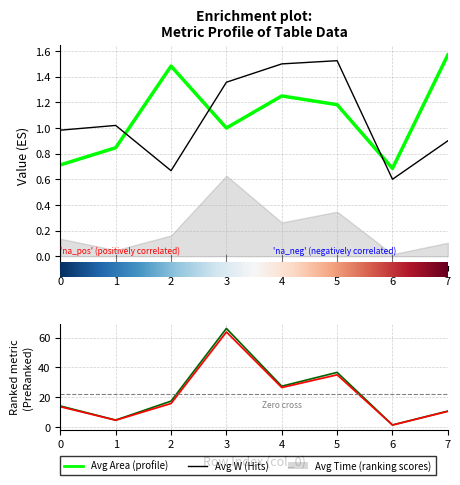

What is the approximate value of Avg Area at 3?

1.0